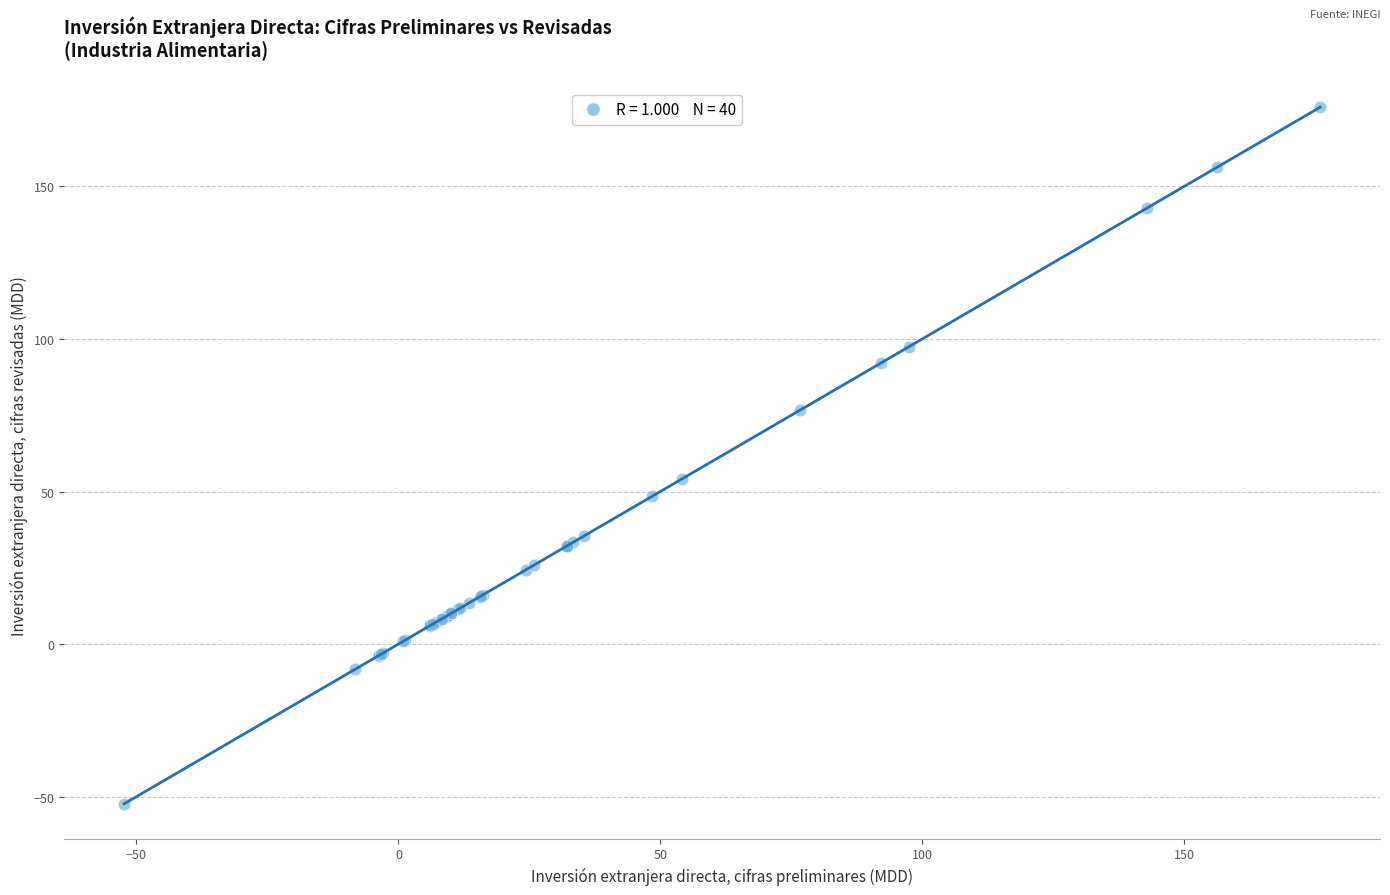

What Y value in the scatter plot is closest to 61?

54.1